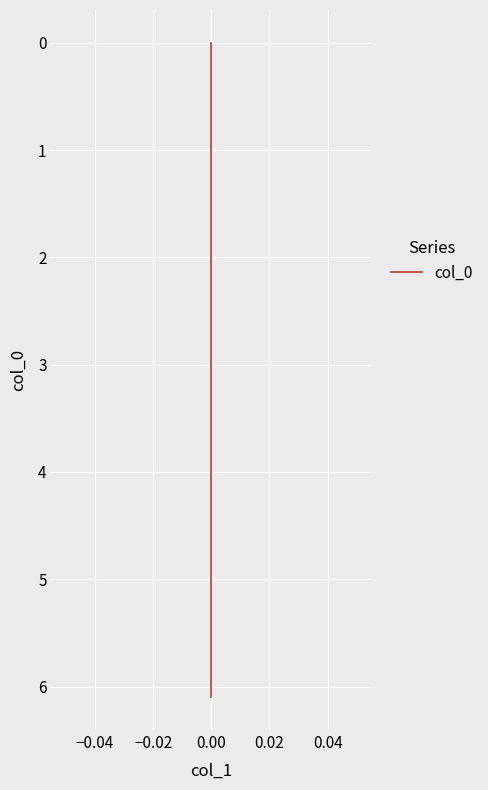

Count the number of values greater than 3.

10